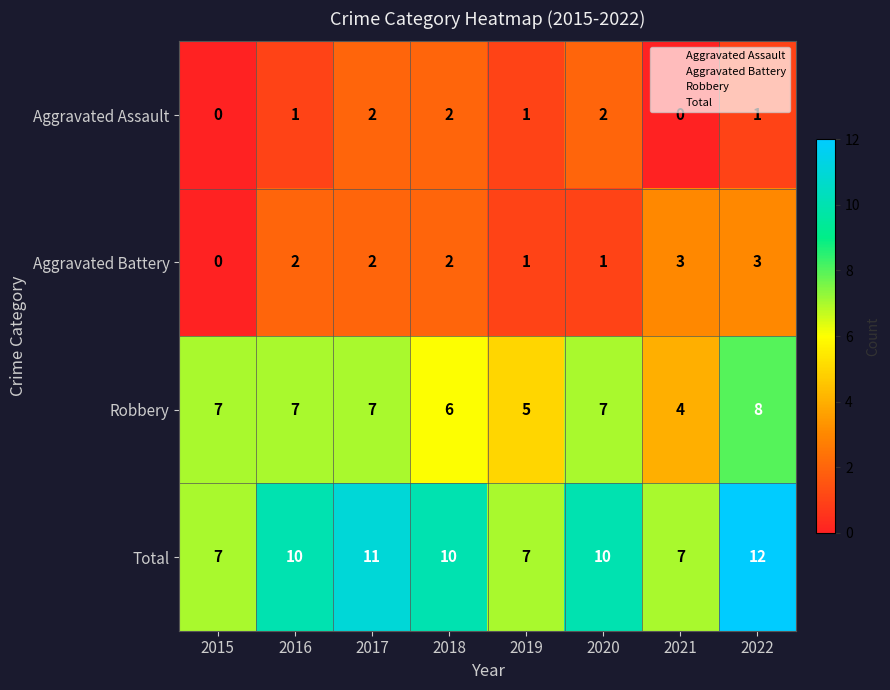

How many Robbery values are between 6 and 7?

5